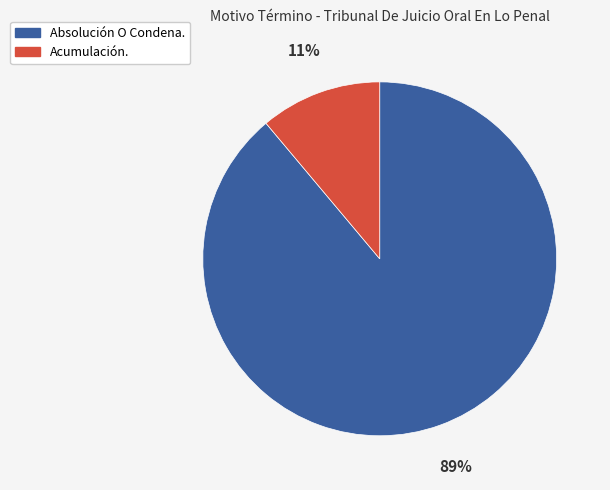

To the nearest percent, what is the difference between the Absolución O Condena. and Acumulación. slice percentages?

78%